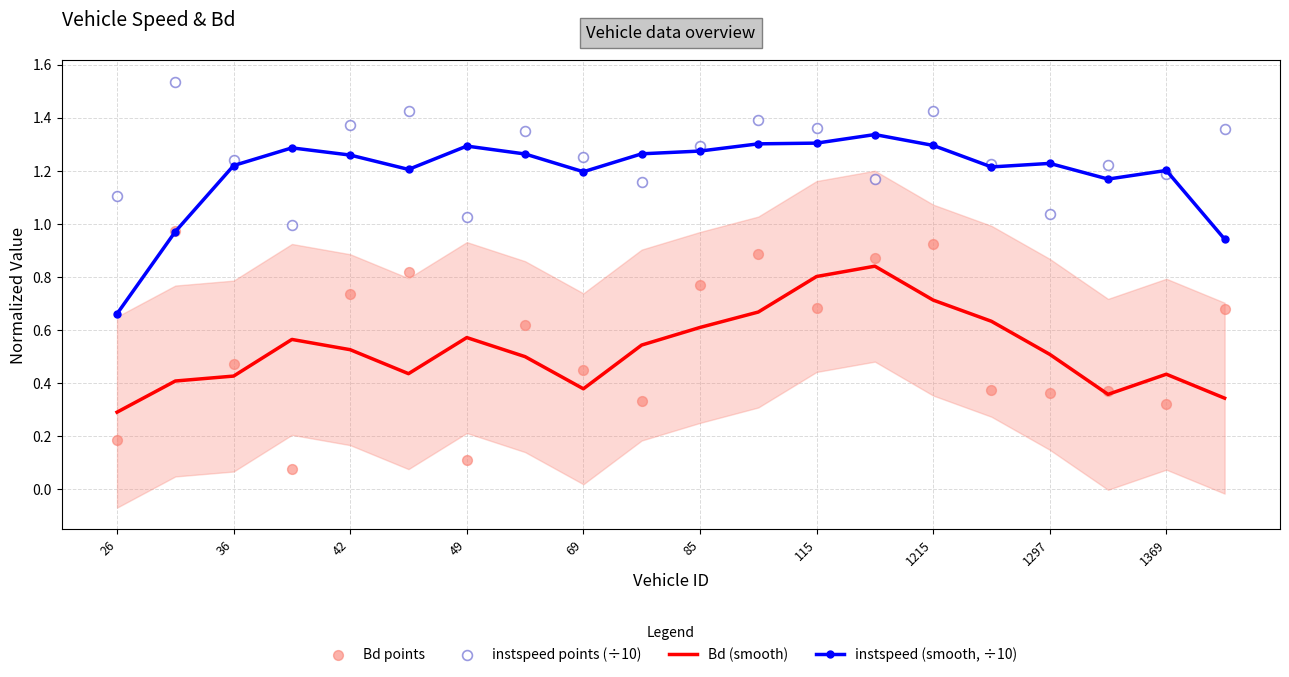

Which series has the widest spread of Y values?

Bd points